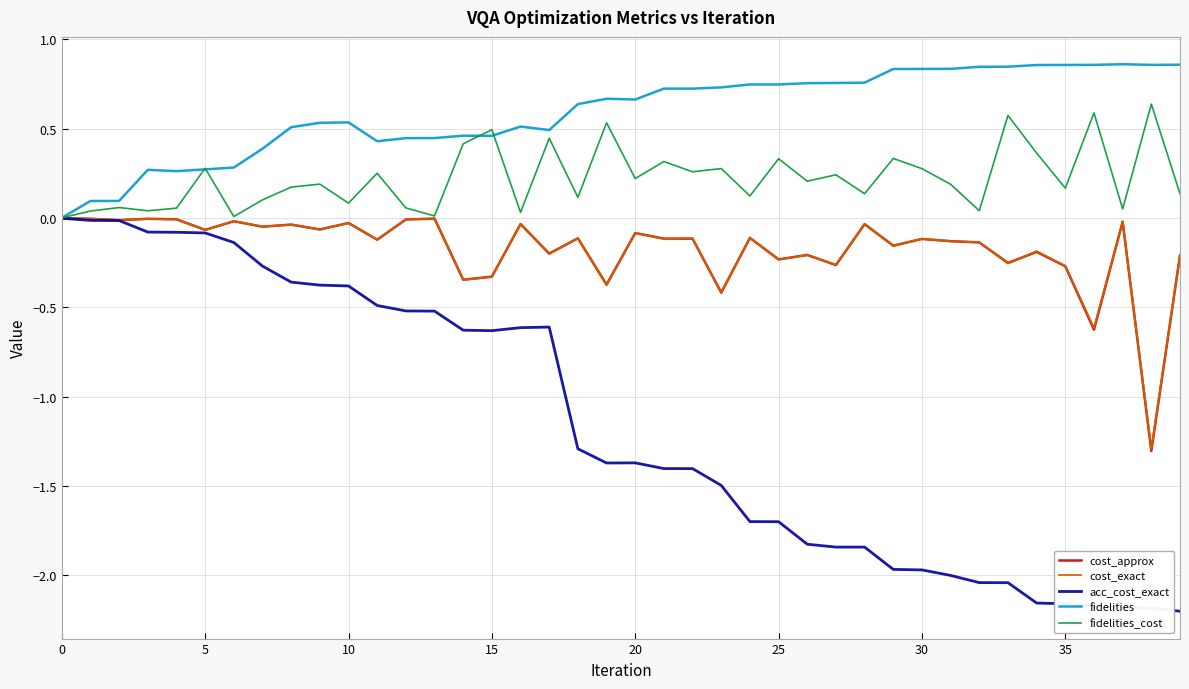

Which series has the widest spread of values?

acc_cost_exact